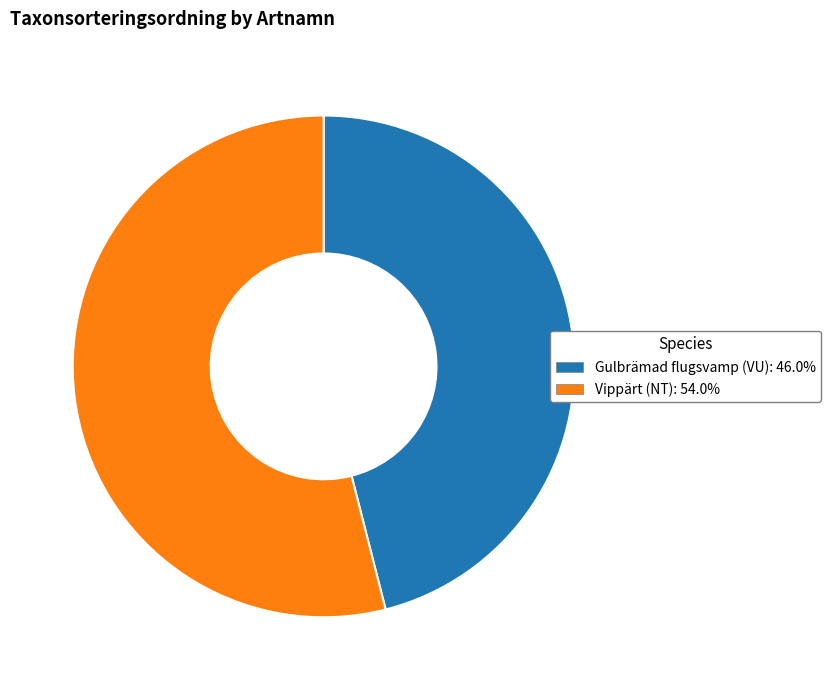

Is the sum of Vippärt (NT) and Gulbrämad flugsvamp (VU) greater than half?

Yes